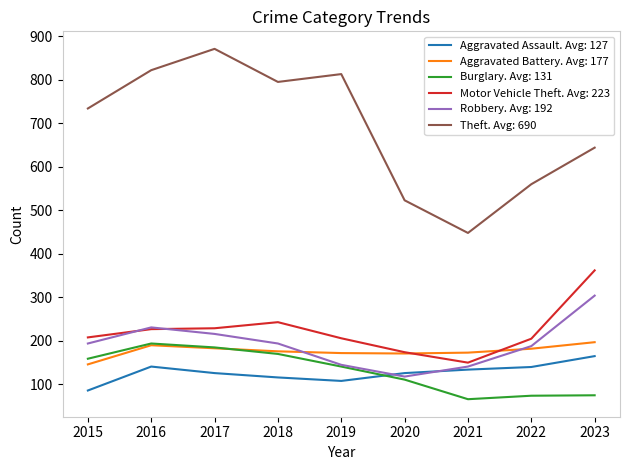

True or false: Aggravated Battery. Avg: 177 and Aggravated Assault. Avg: 127 intersect in this chart.

False